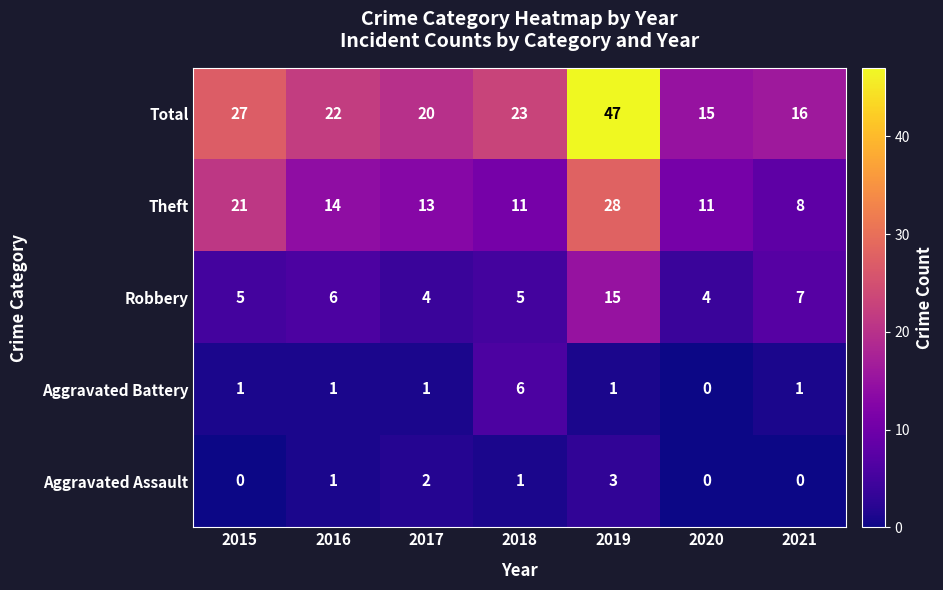

Count the number of data series in this chart.

5